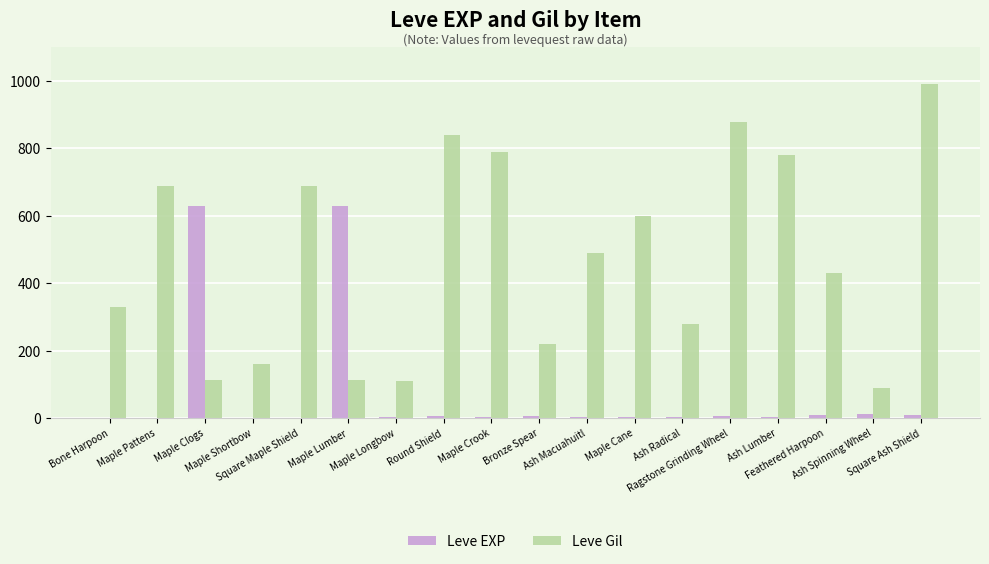

Which series changed the most between Maple Pattens and Ash Spinning Wheel?

Leve Gil